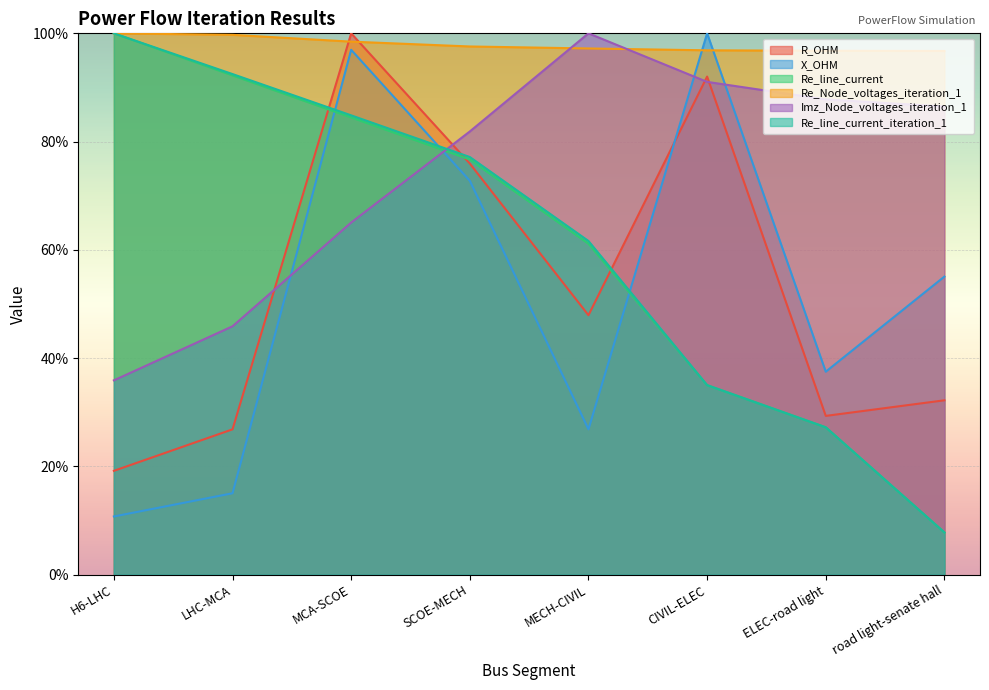

How many interior local peaks does the Imz_Node_voltages_iteration_1 series have?

1